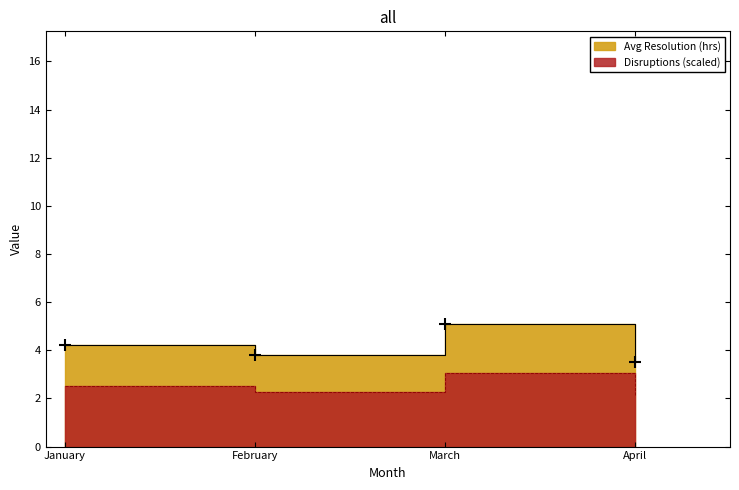

At which label is the value closest to 4?

January